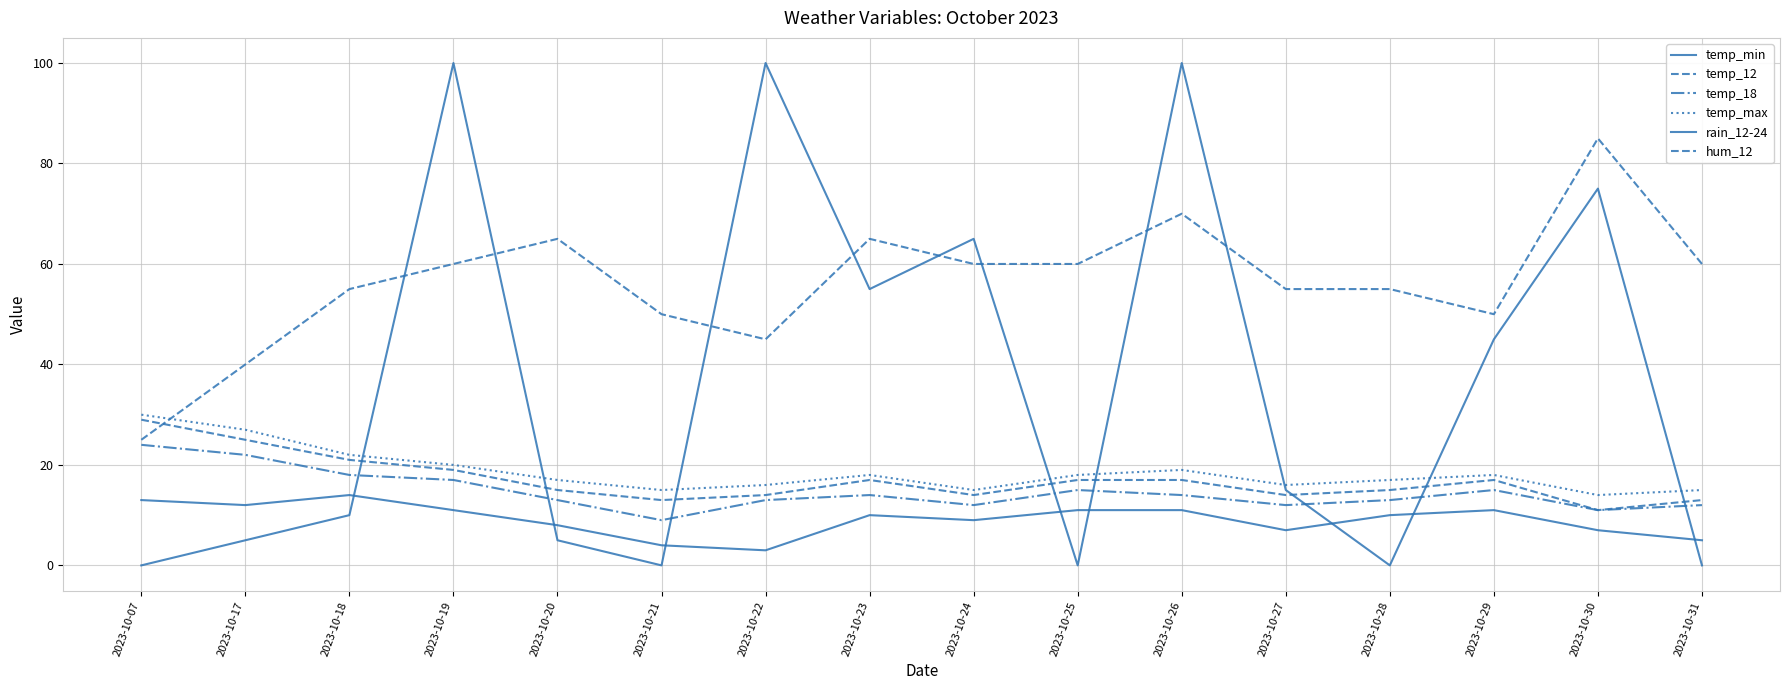

After their last crossing, which series has the higher values: hum_12 or rain_12-24?

hum_12